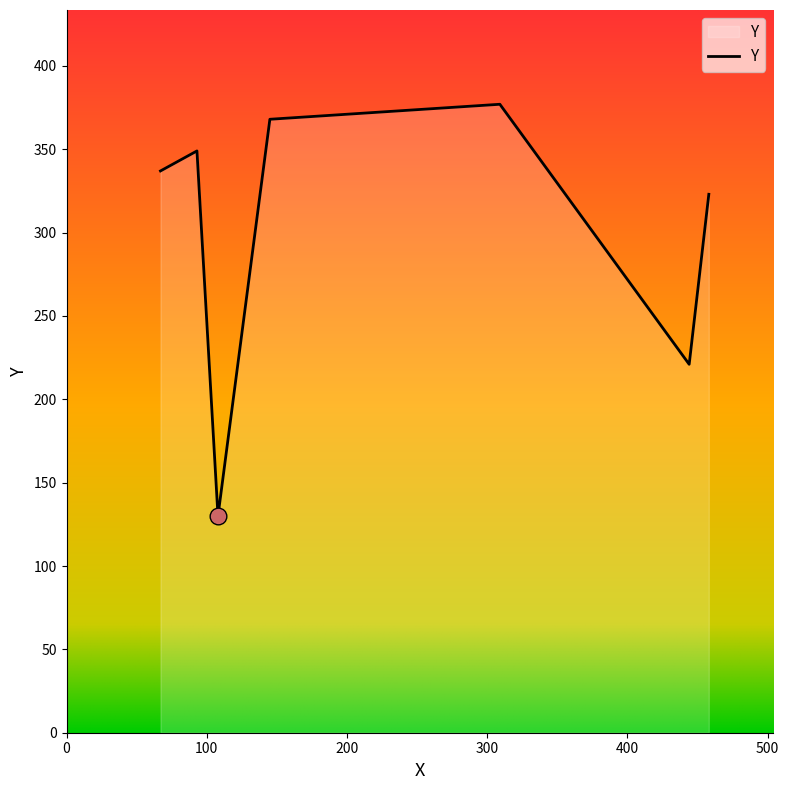

True or false: the data has more than 1 interior local peaks.

True